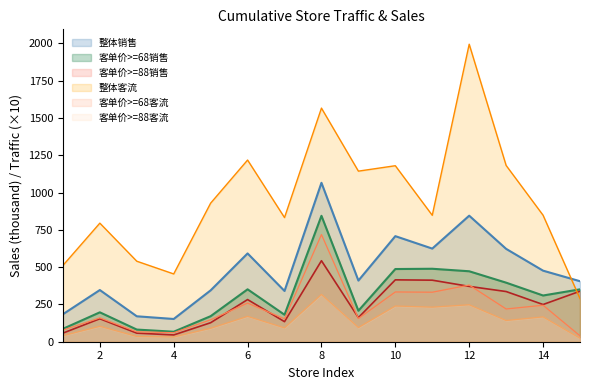

What is the minimum value shown in the chart?

23.1